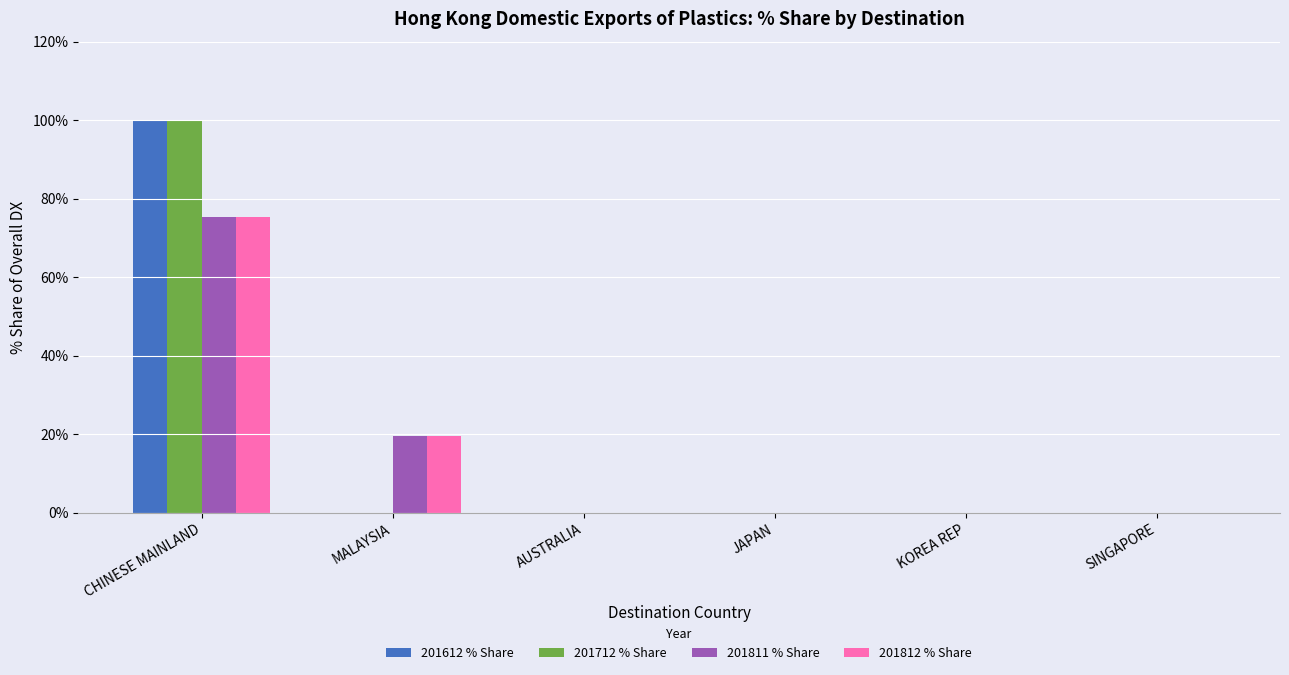

Are the bars grouped side by side (vs. stacked)?

Yes